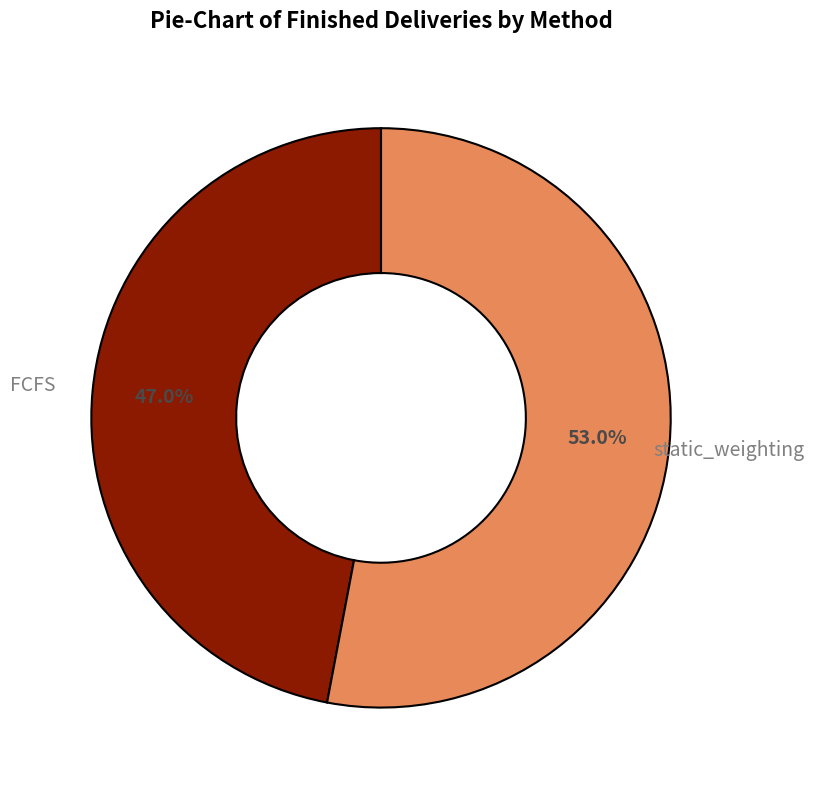

Is there a majority slice in this chart?

Yes